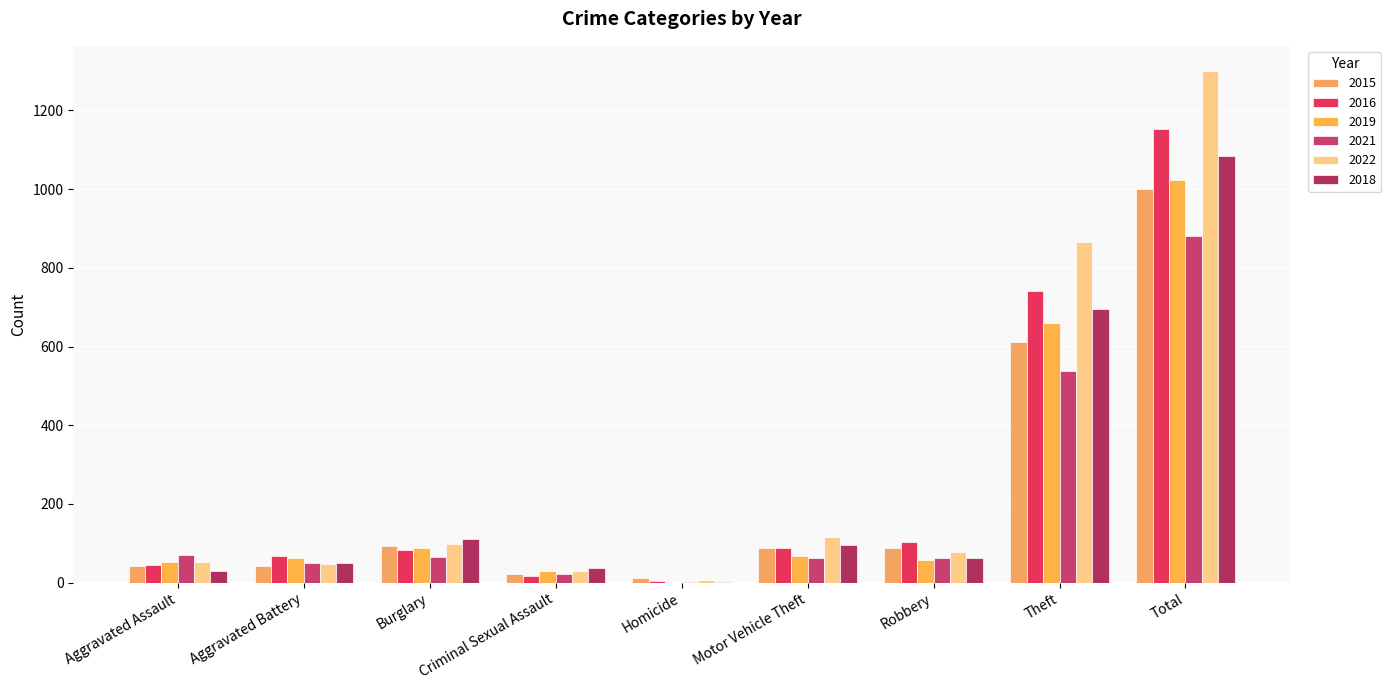

Is it true that 2016 equals 43 at Motor Vehicle Theft?

False